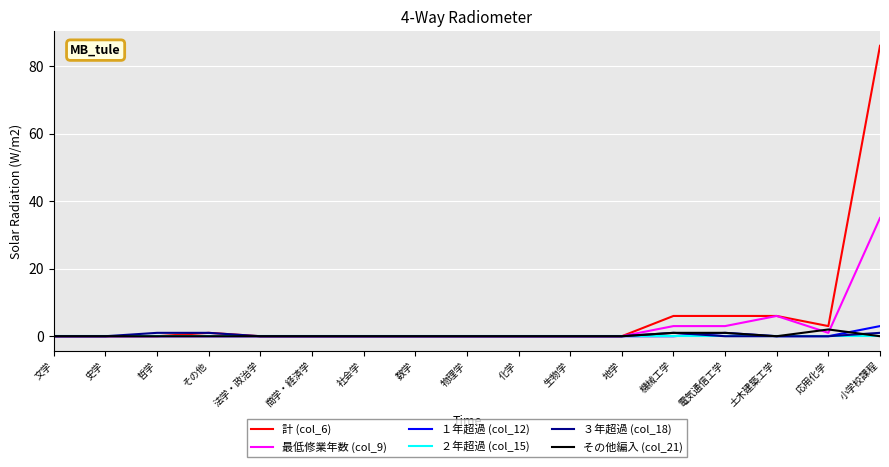

How many lines are shown in the chart?

6